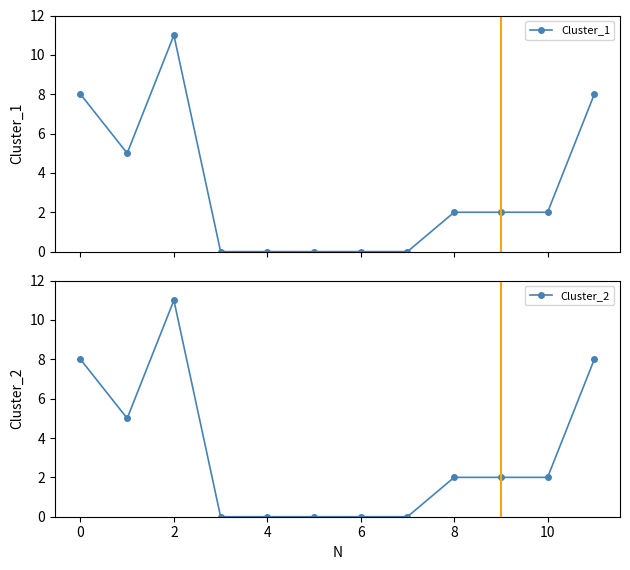

Count the number of data series in this chart.

2